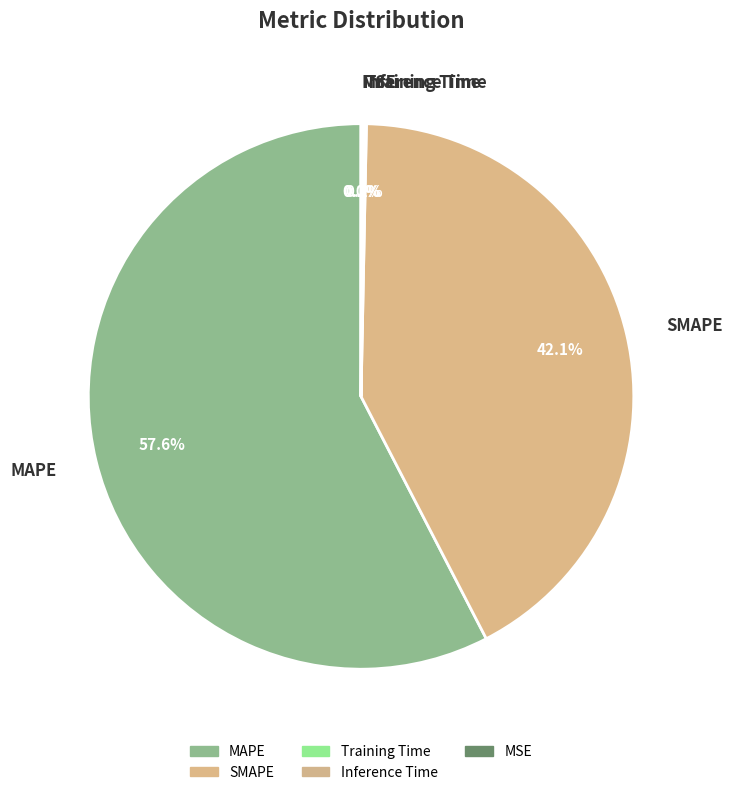

What is the largest slice in the pie chart?

MAPE